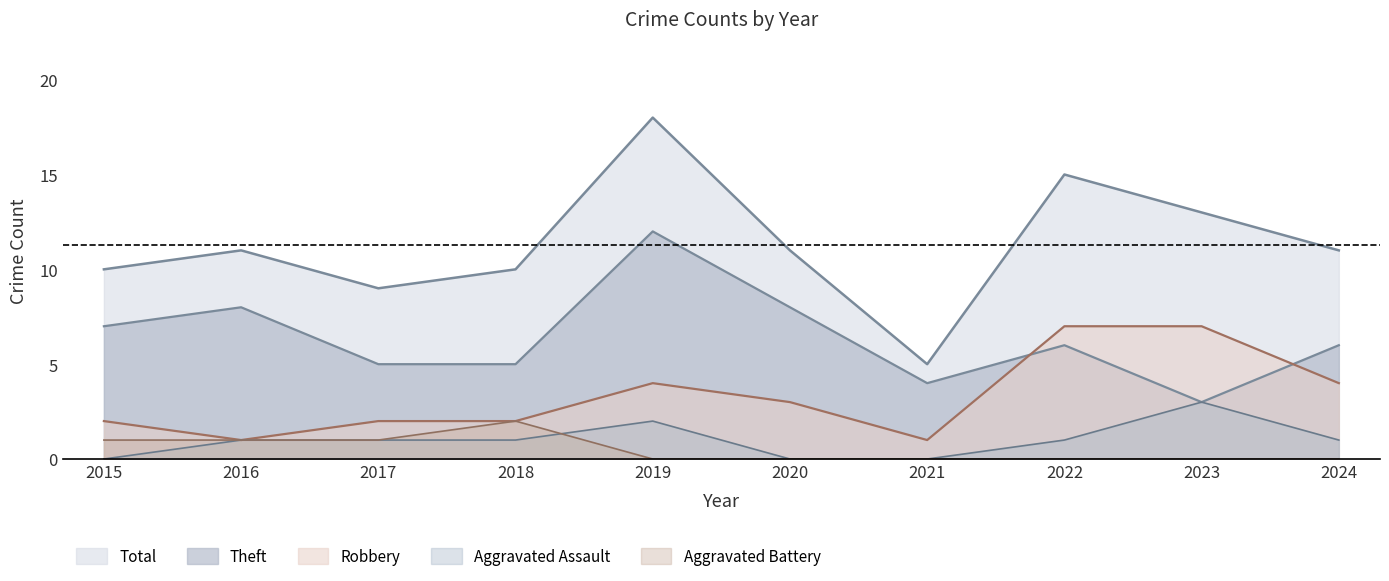

Reading left to right, what are all the values shown in this chart?

Robbery: 2015=2	2016=1	2017=2	2018=2	2019=4	2020=3	2021=1	2022=7	2023=7	2024=4
Theft: 2015=7	2016=8	2017=5	2018=5	2019=12	2020=8	2021=4	2022=6	2023=3	2024=6
Total: 2015=10	2016=11	2017=9	2018=10	2019=18	2020=11	2021=5	2022=15	2023=13	2024=11
Aggravated Assault: 2015=0	2016=1	2017=1	2018=1	2019=2	2020=0	2021=0	2022=1	2023=3	2024=1
Aggravated Battery: 2015=1	2016=1	2017=1	2018=2	2019=0	2020=0	2021=0	2022=0	2023=0	2024=0